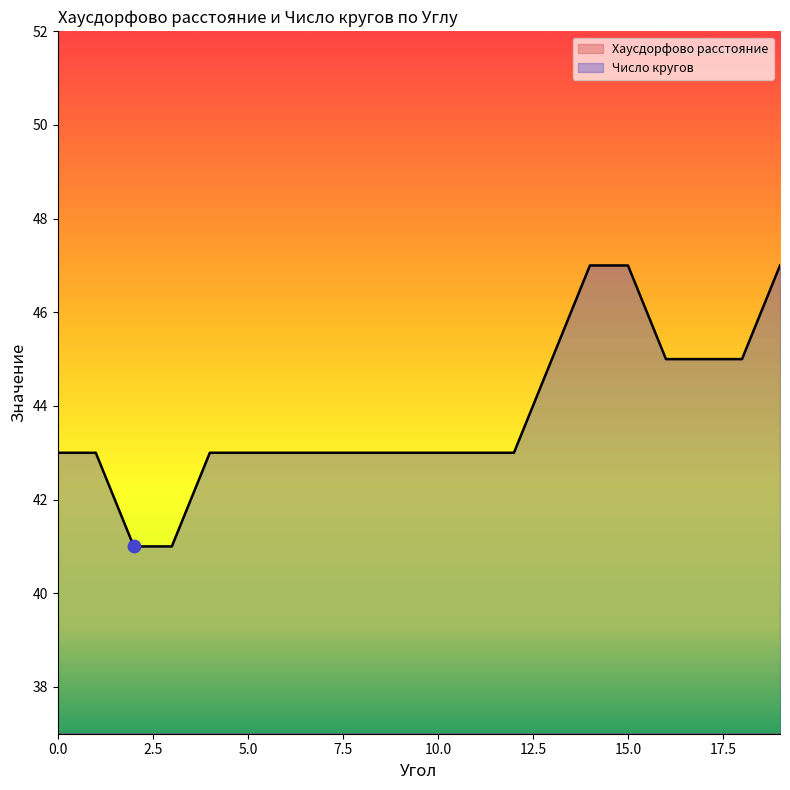

At which category is the sum across all series the highest?

14